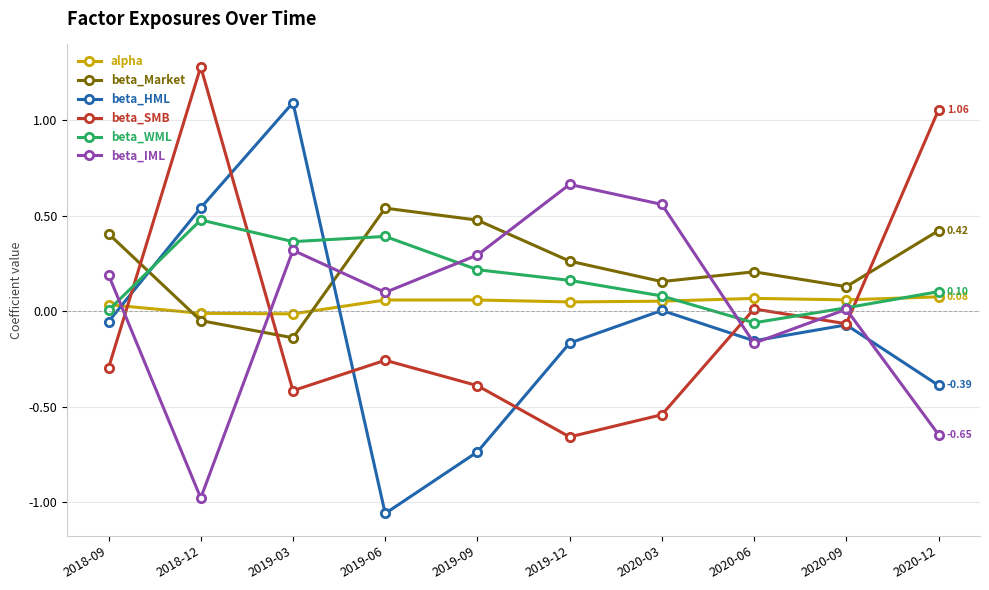

Which series changed the most between 2018-12 and 2019-12?

beta_SMB